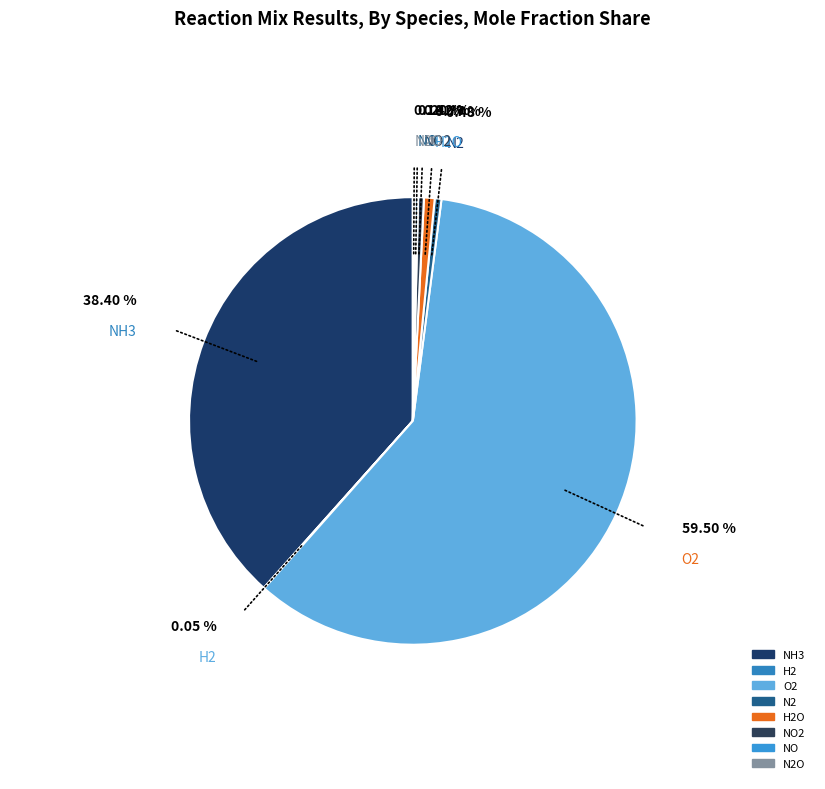

What is the smallest slice in the pie chart?

H2